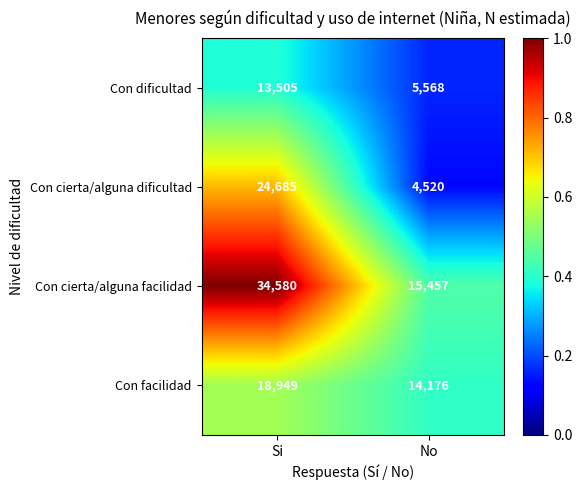

List the series in order of their peak value, lowest first.

Con dificultad, Con facilidad, Con cierta/alguna dificultad, Con cierta/alguna facilidad